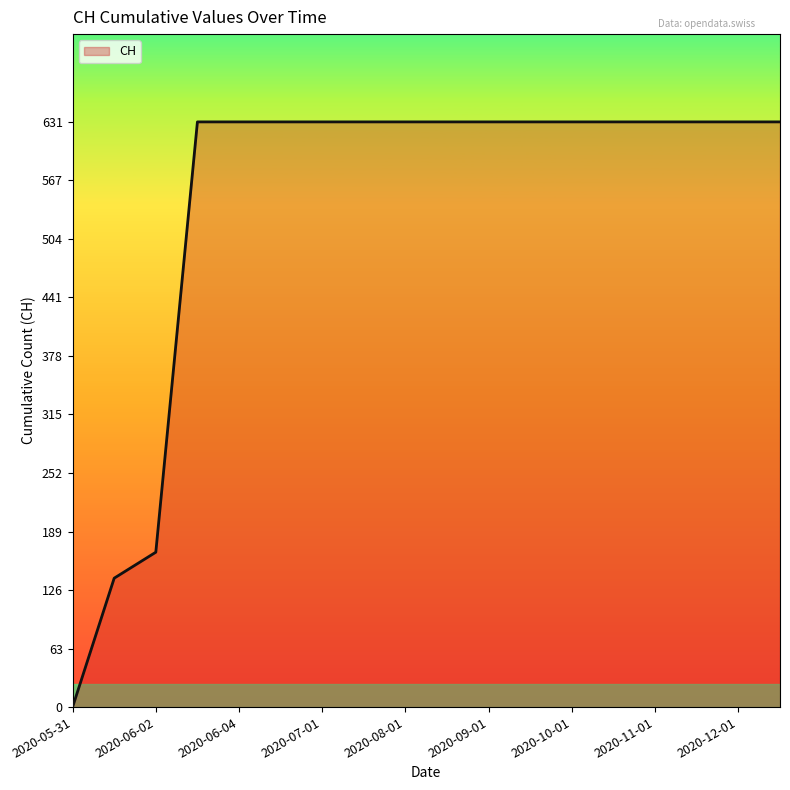

What is the maximum value shown in the chart?

631